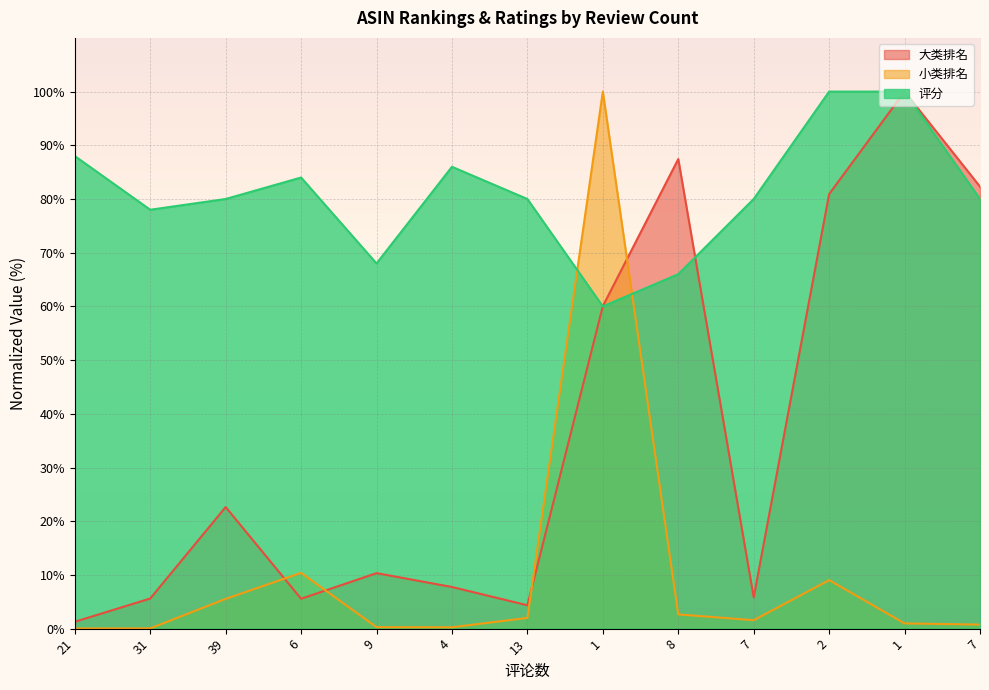

What is the difference between the 小类排名 values at 7 and 4?

1.3